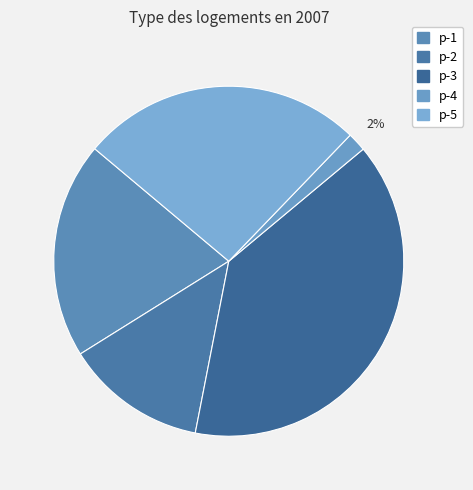

True or false: p-1 accounts for 20% of the total.

True